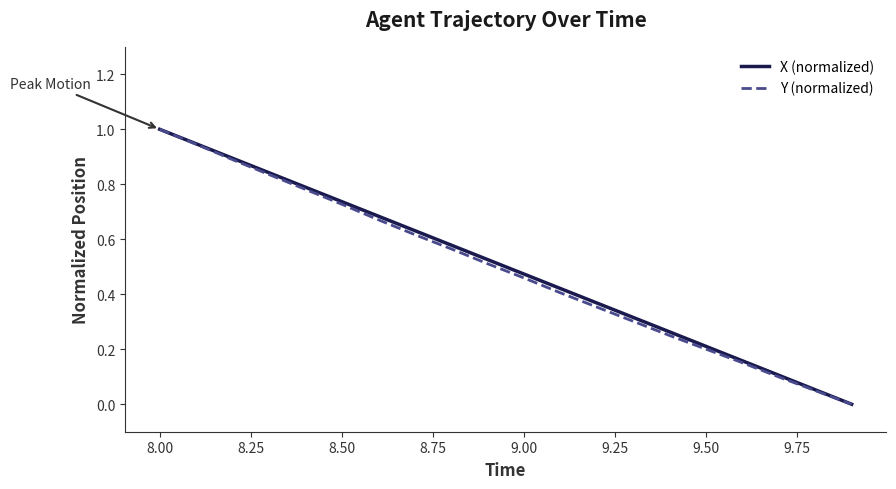

What is the greatest value displayed?

1.0